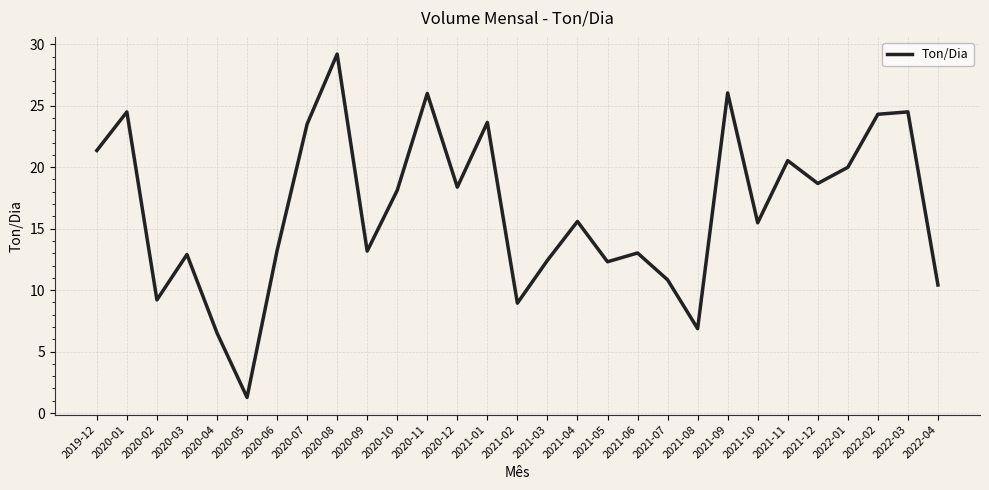

At which label does the data first exceed 15?

2019-12